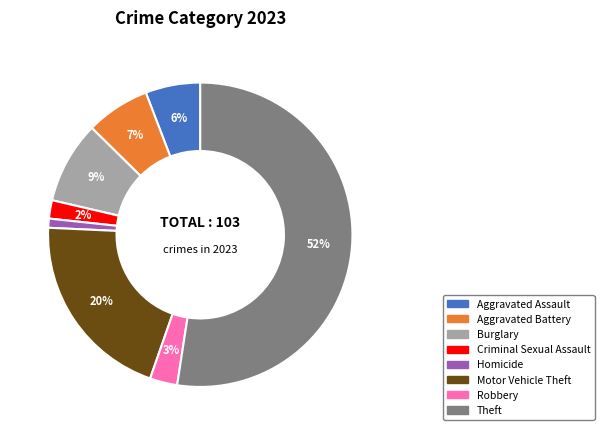

Is the sum of Theft and Burglary greater than half?

Yes